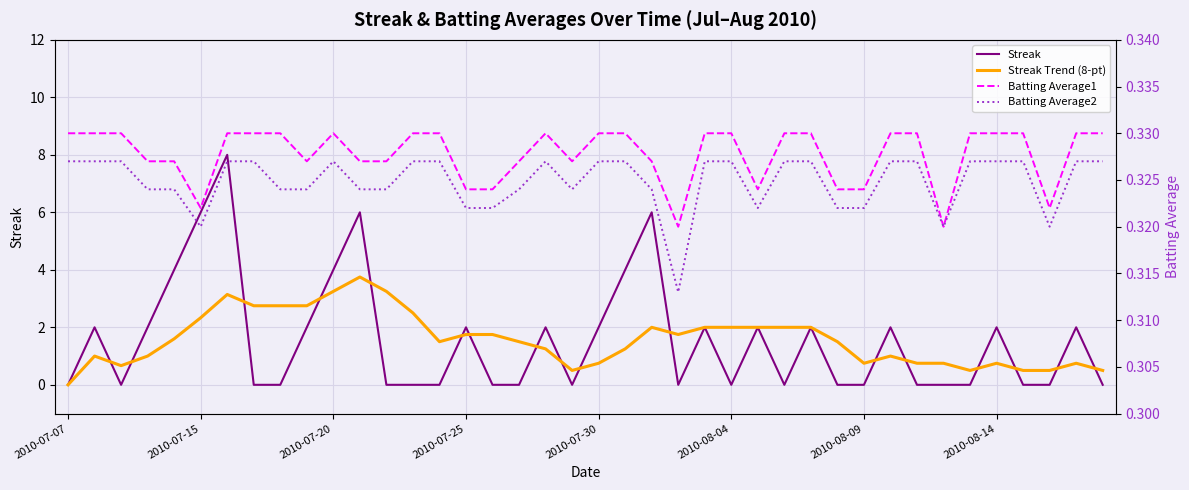

How many interior local valleys does the Streak Trend (8-pt) series have?

6